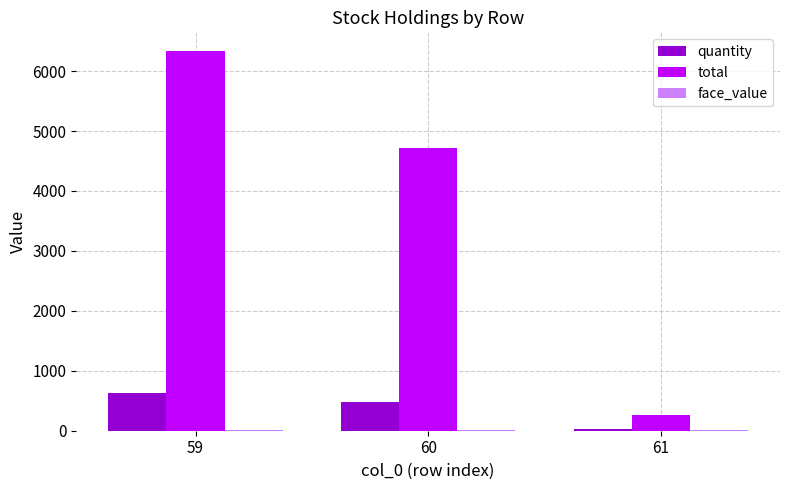

Between 60 and 61, which series saw the biggest shift?

total